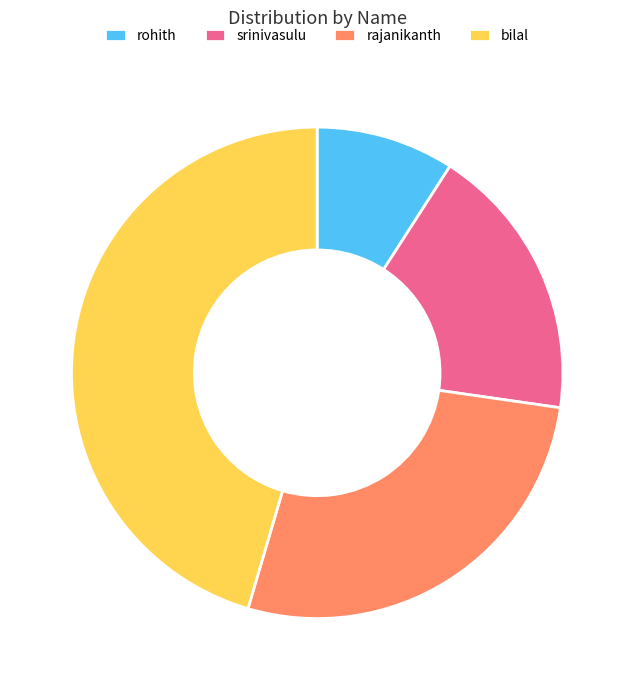

Which slice is the largest?

bilal